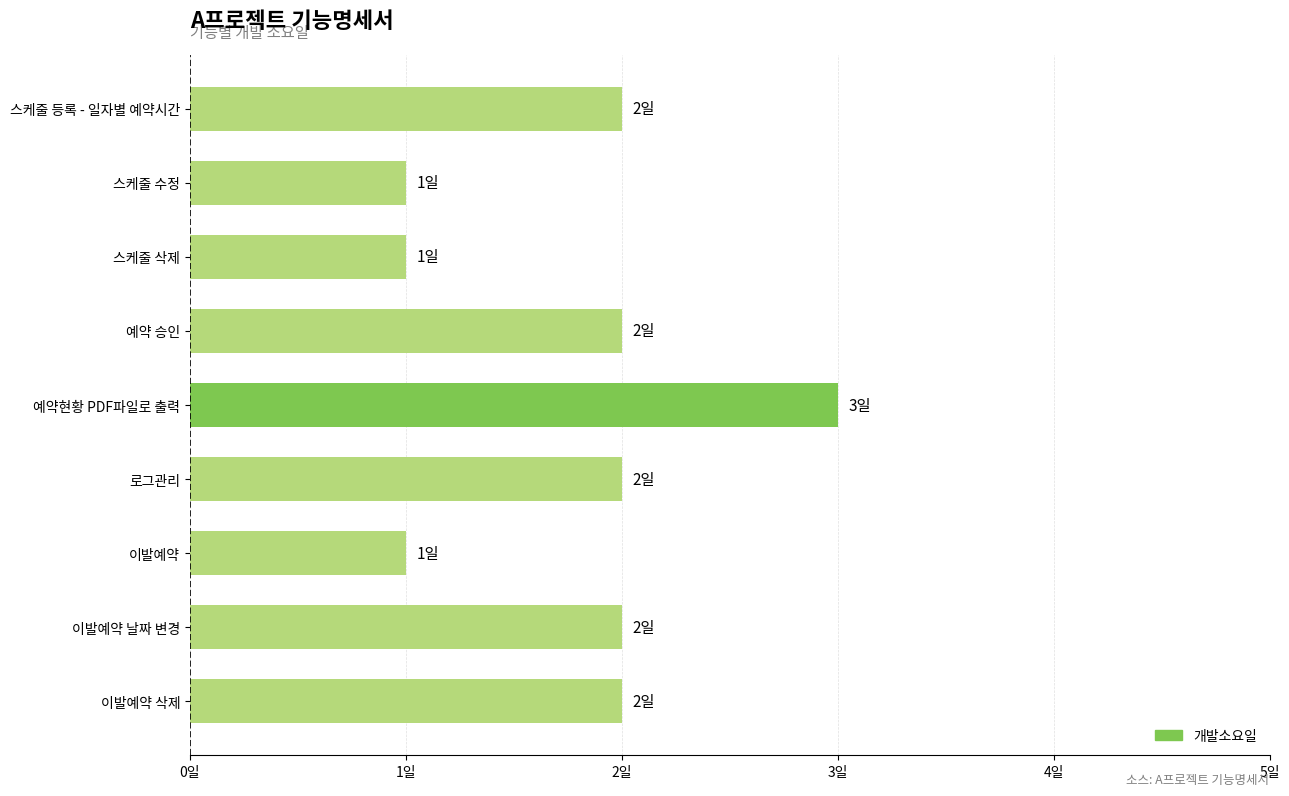

Does the chart contain stacked bars?

No